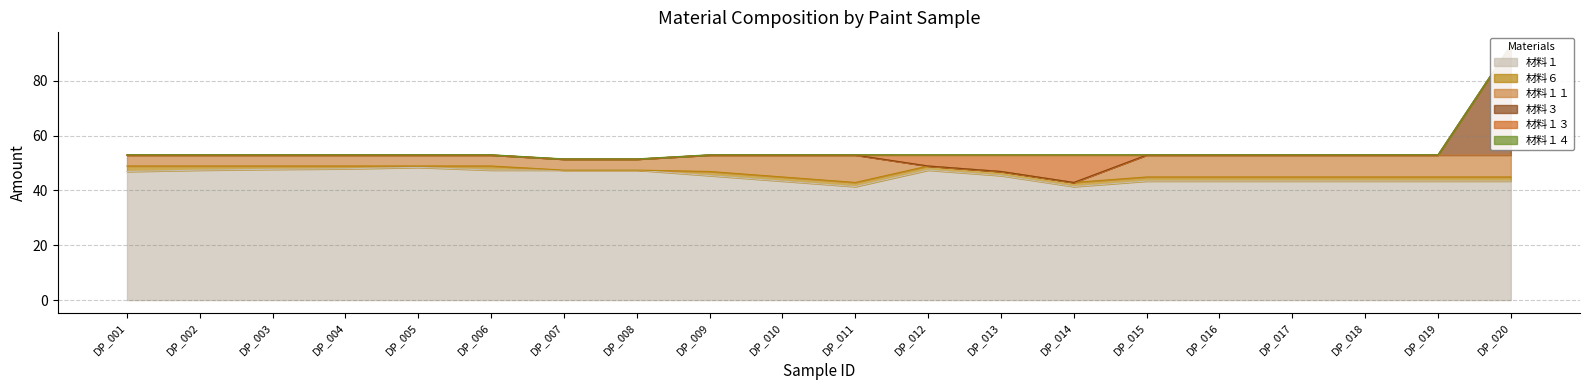

What is the minimum value for 材料１?

41.4